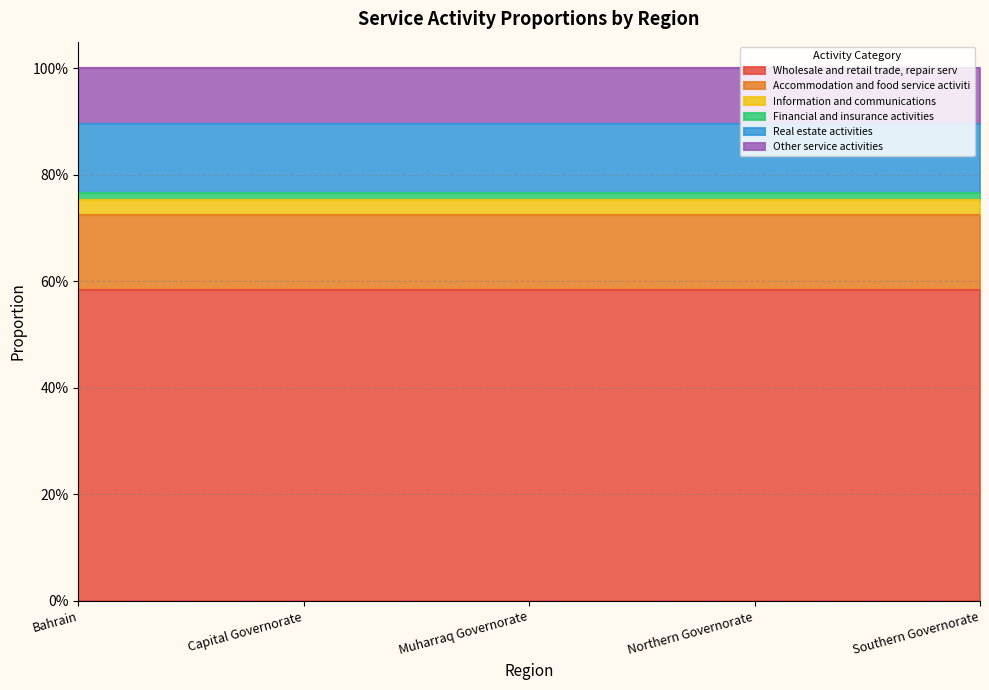

Rank the categories by Real estate activities value from lowest to highest.

Bahrain, Capital Governorate, Muharraq Governorate, Northern Governorate, Southern Governorate